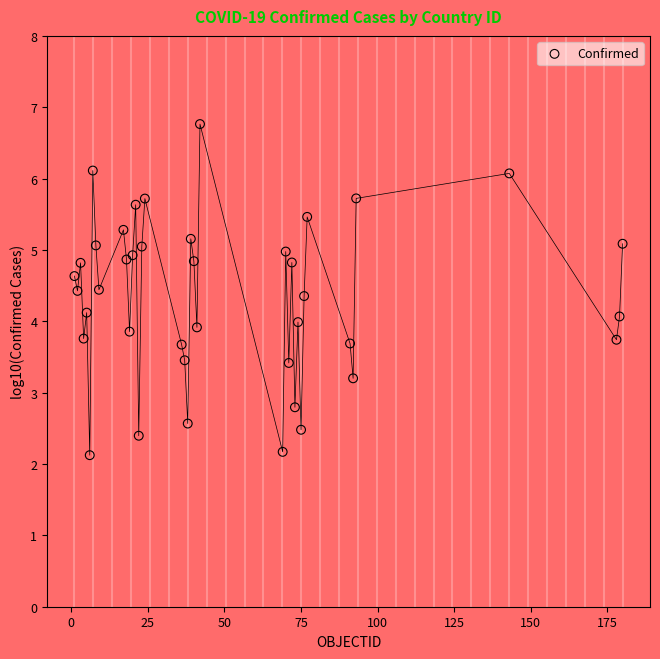

What is the range of X values (max minus min)?

179.0